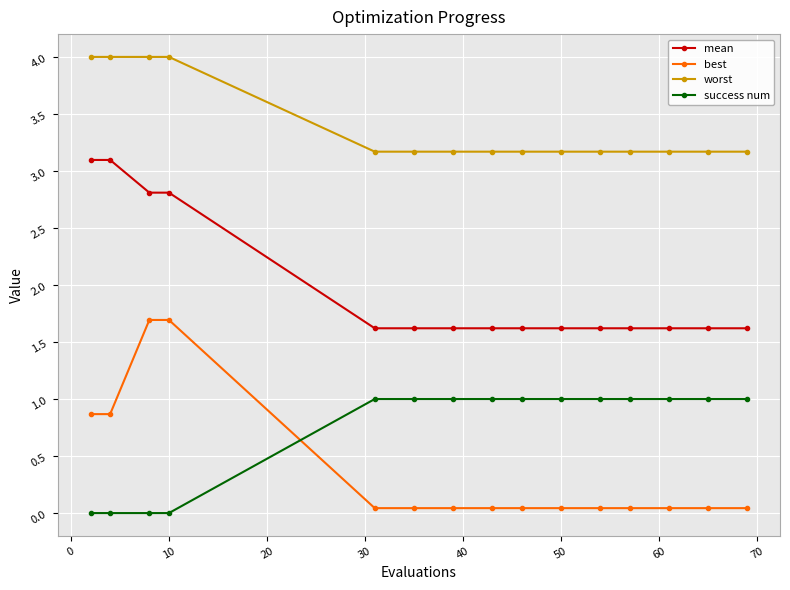

What is the value of the best point at the 3rd from the left?

1.7